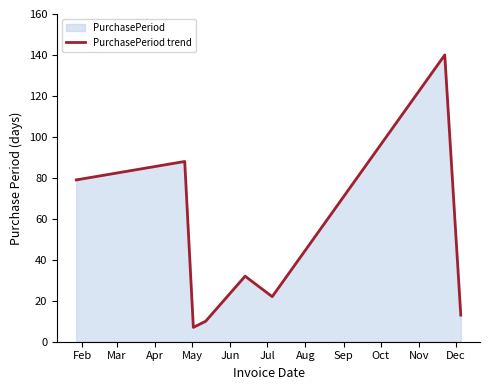

True or false: the data has more than 0 interior local peaks.

True